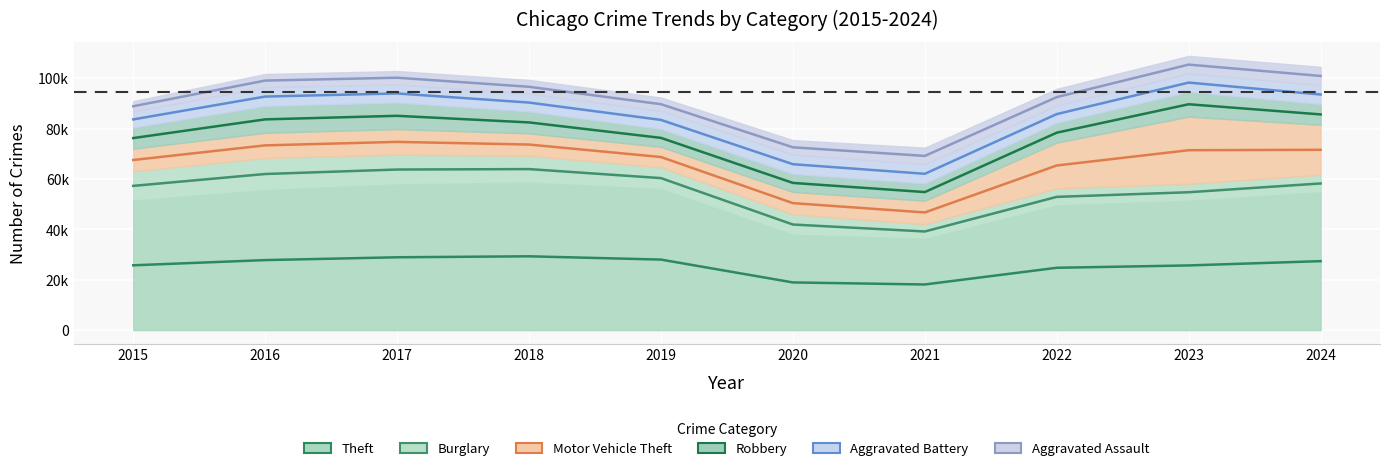

Which series has the largest total across all categories?

Aggravated Assault